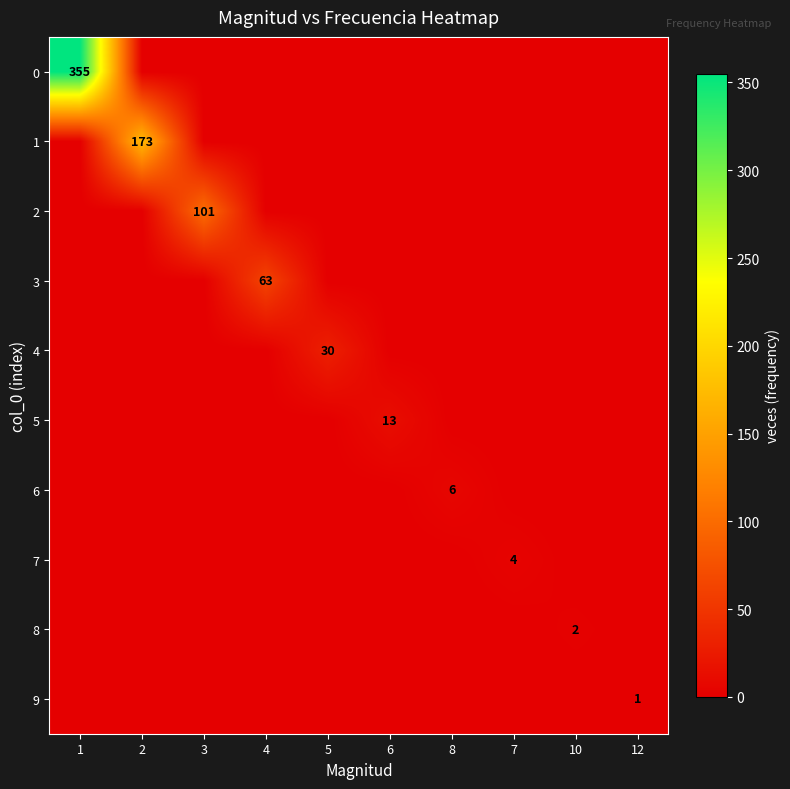

How many data points in 8 are above 0?

1